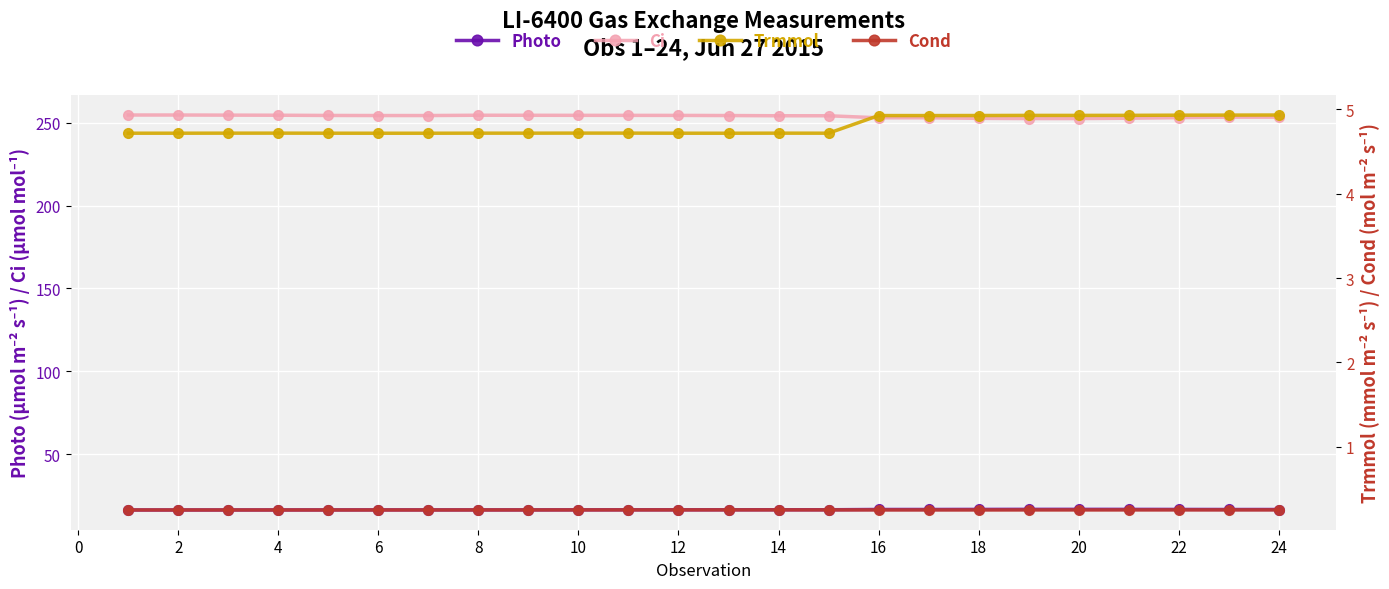

The value of Ci at 2 is 254.6. True or false?

True